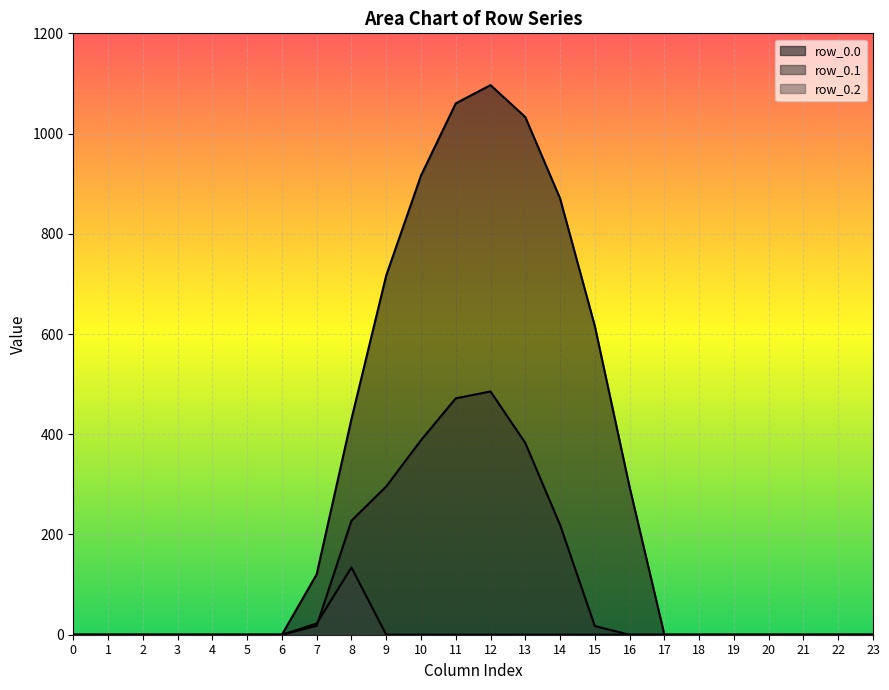

True or false: row_0.1 and row_0.0 intersect in this chart.

False